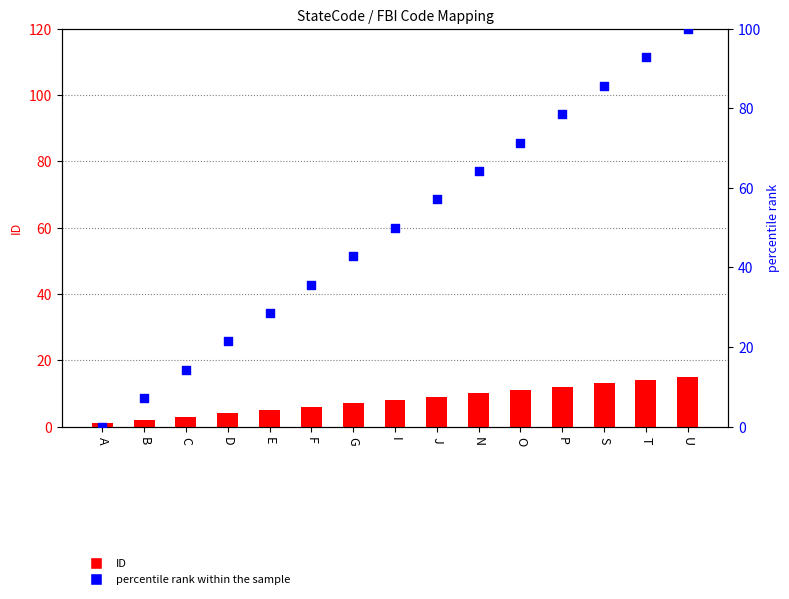

At which category is the sum across all series the highest?

U